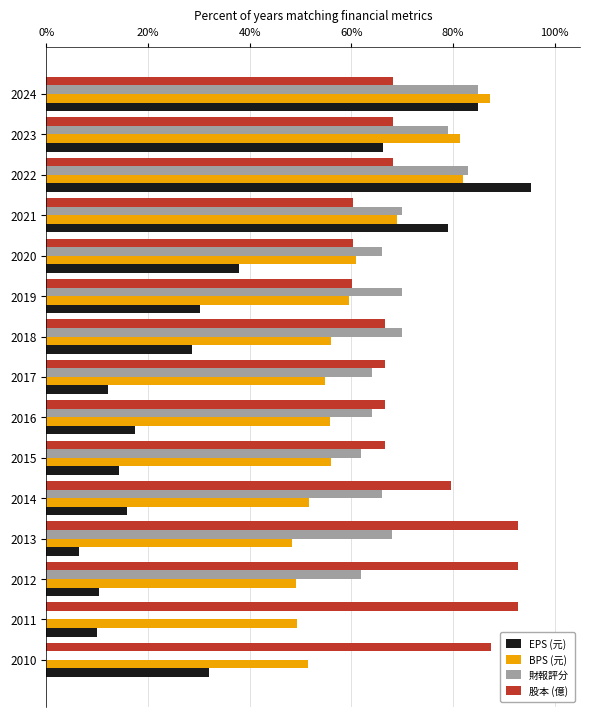

The value of BPS (元) at 2011 is 28.8. True or false?

False